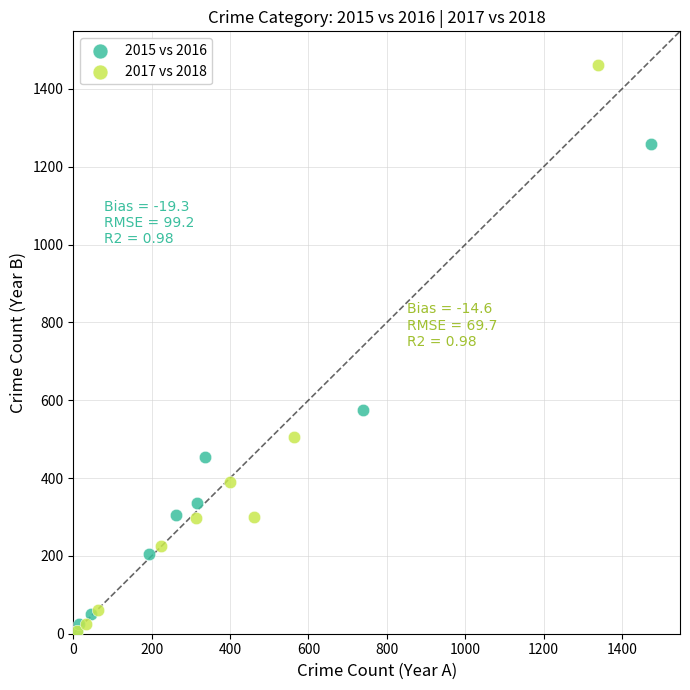

Which series reaches the maximum Y coordinate?

2017 vs 2018